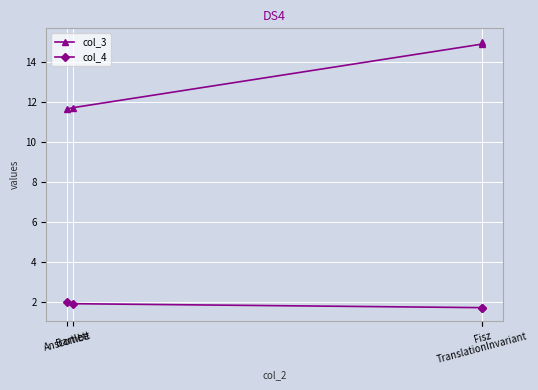

How many values in the col_3 series exceed 14?

2